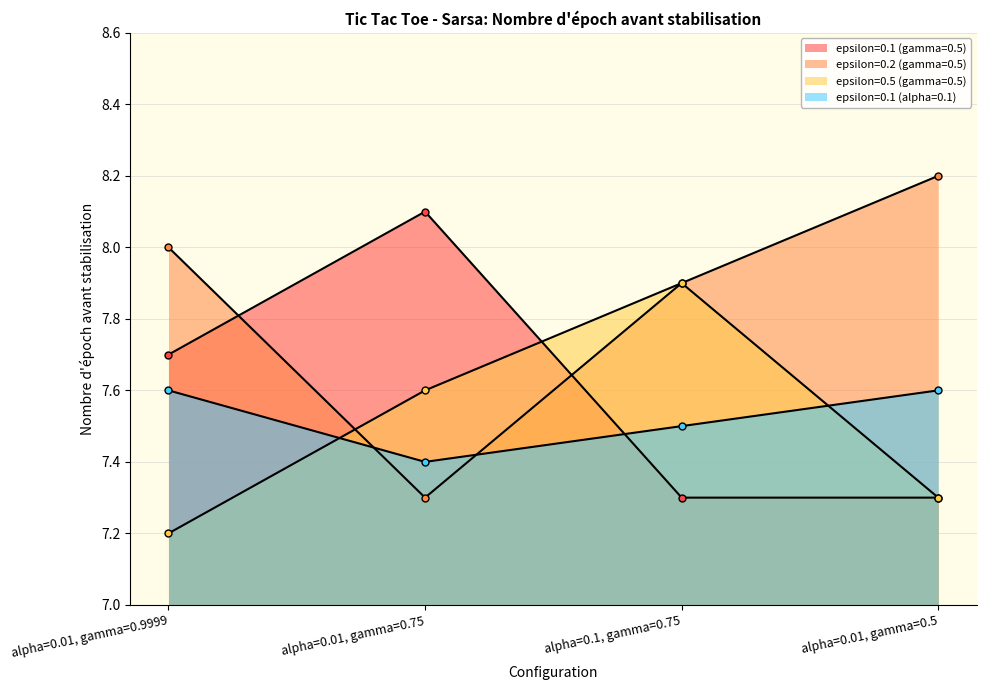

What is the difference between the maximum and minimum values in the epsilon=0.5 (gamma=0.5) series?

0.7